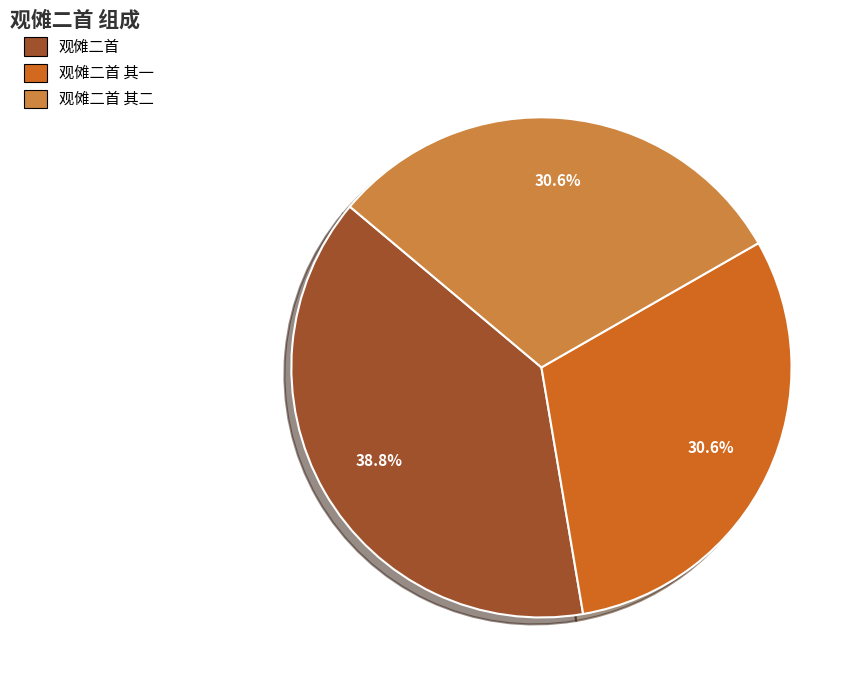

Count the number of slices in the pie.

3